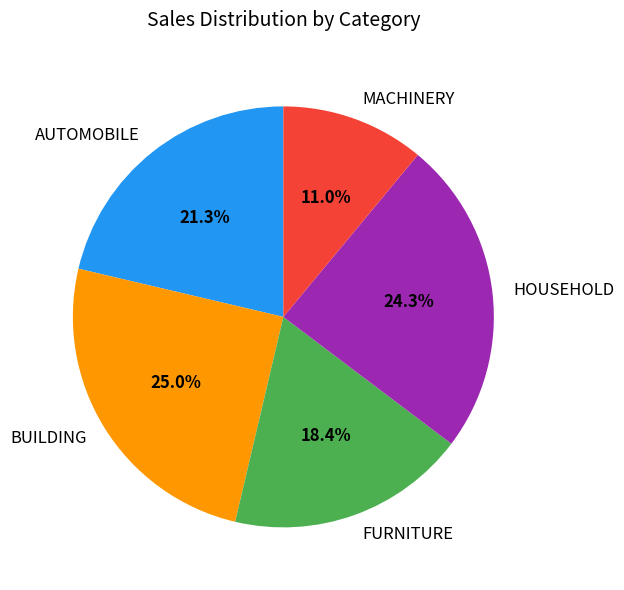

What percentage is the FURNITURE slice, to the nearest percent?

18%